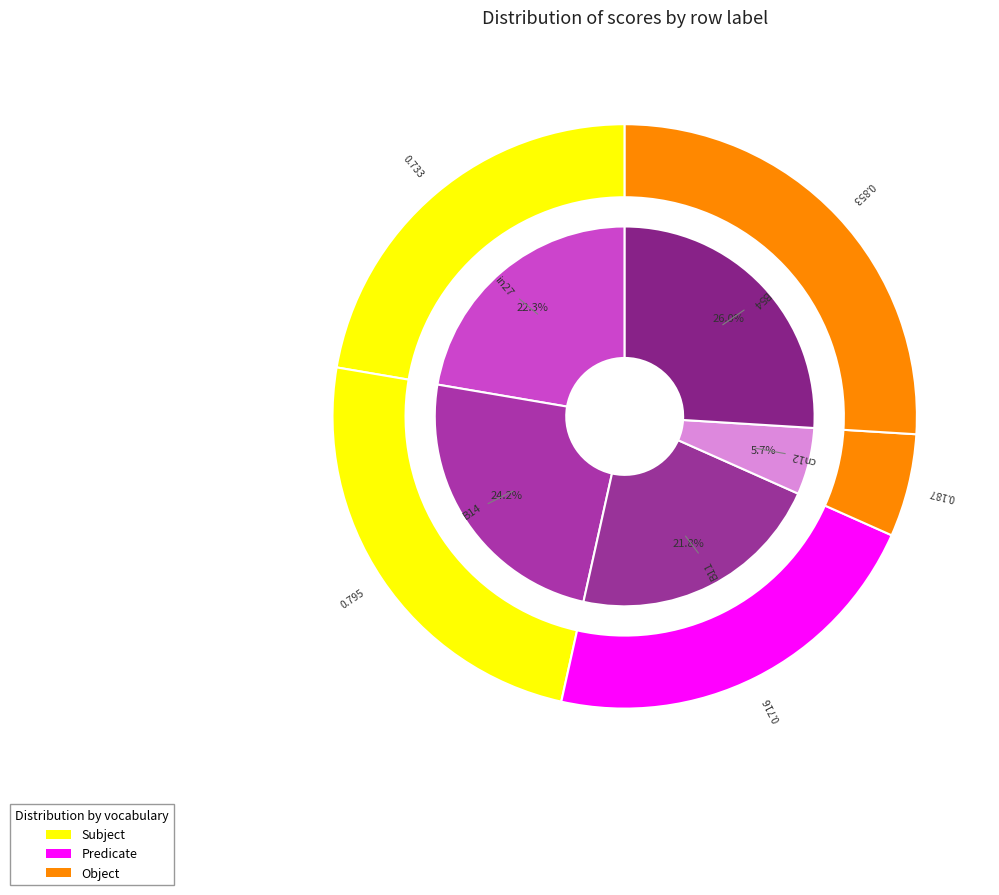

Does cn12 account for over 50% of the chart?

No